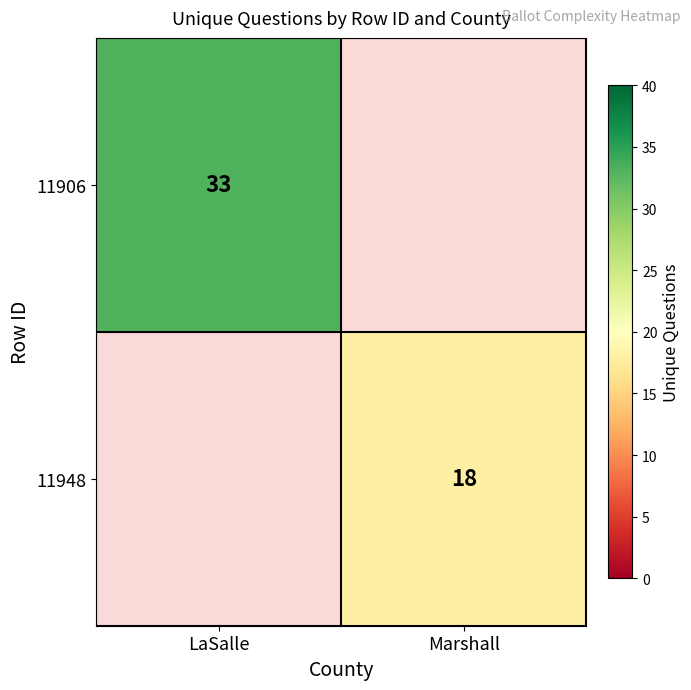

Is it true that 11906 equals 10.7 at LaSalle?

False